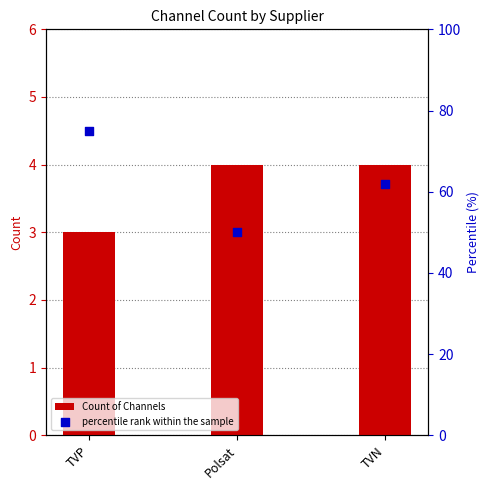

Which series has the widest spread of Y values?

percentile rank within the sample